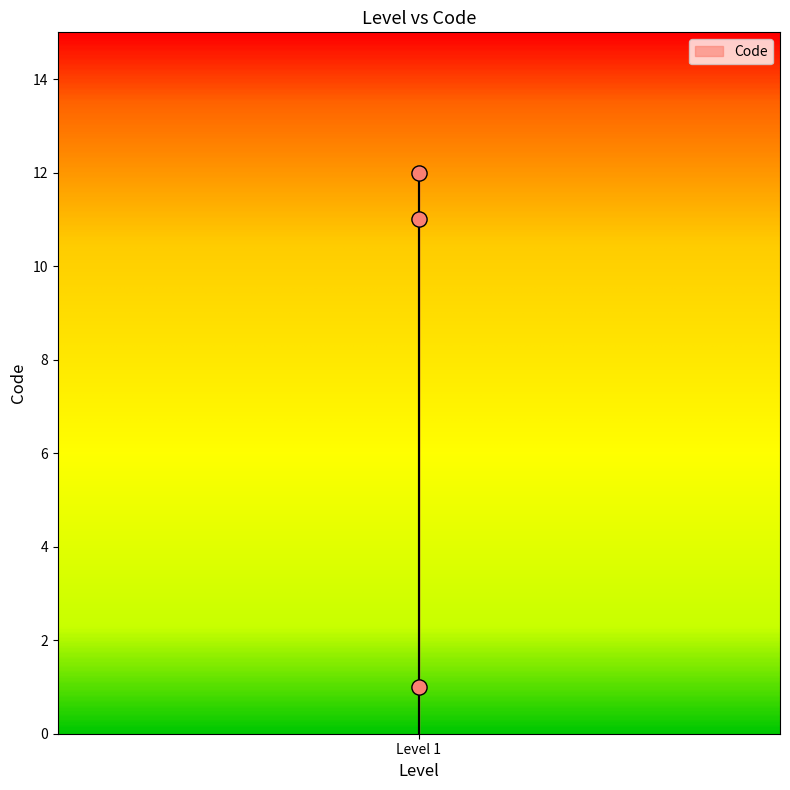

What is the range of Y values (max minus min)?

11